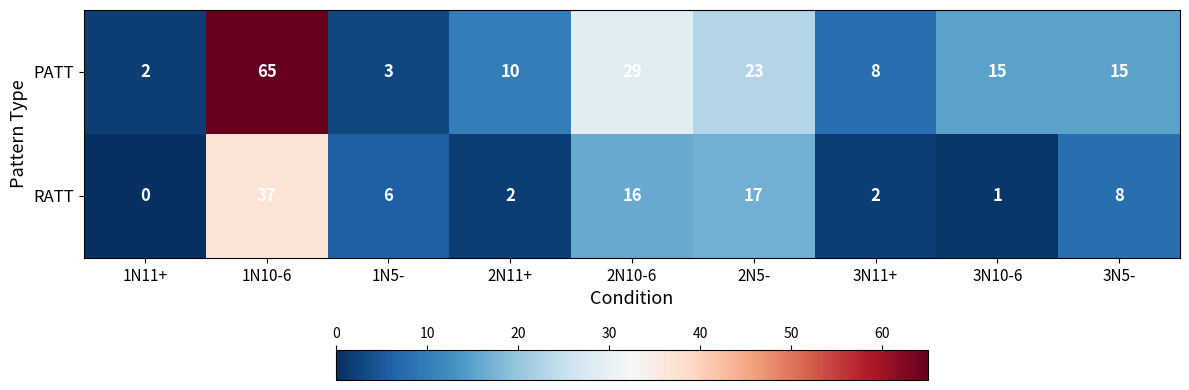

The PATT series shows 3 at 1N5-. True or false?

True